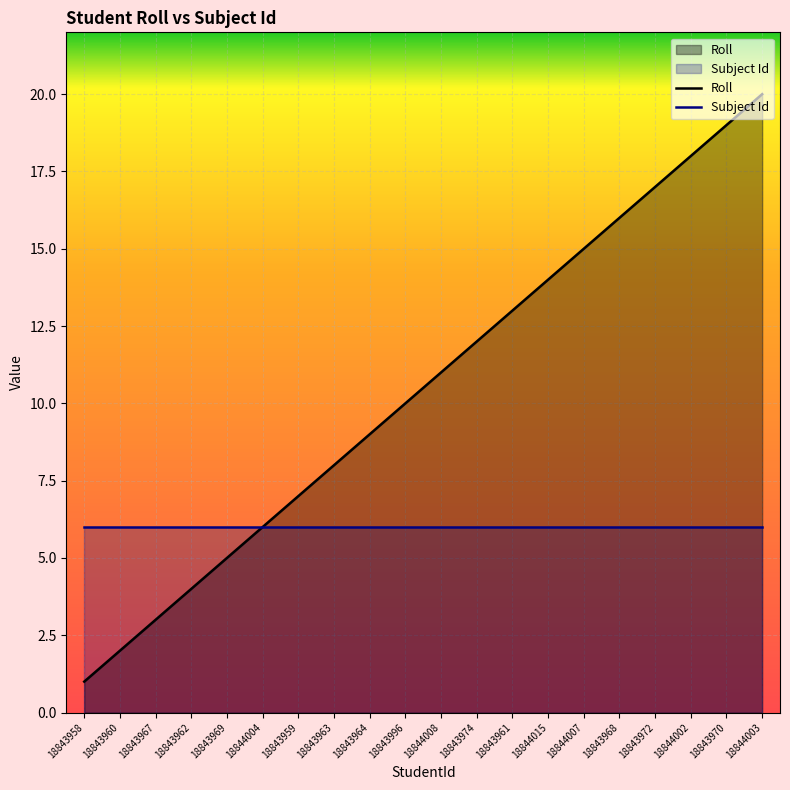

What is the approximate value of Subject Id at 18844003?

6